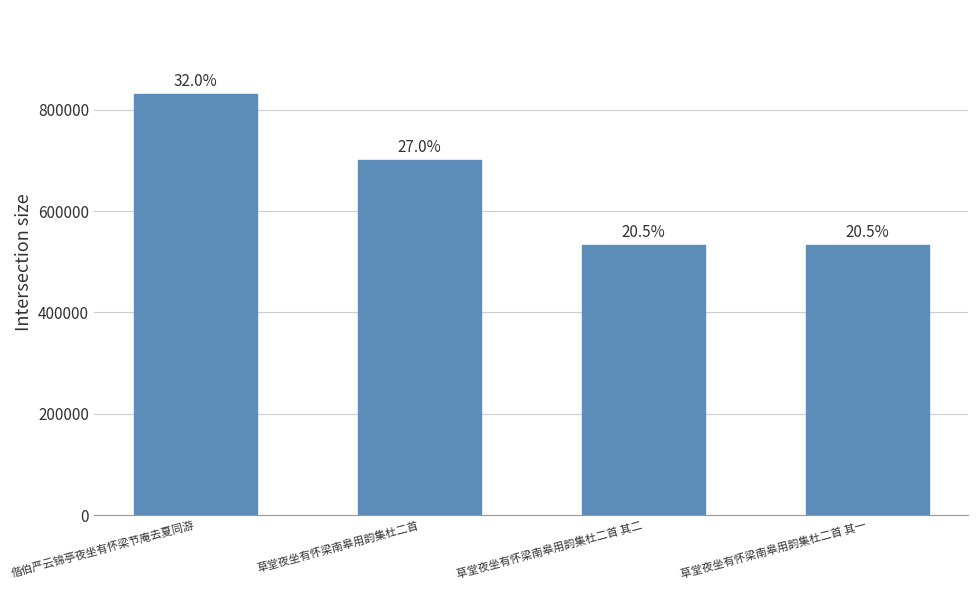

What is the value of the 4th bar from the left?

532278